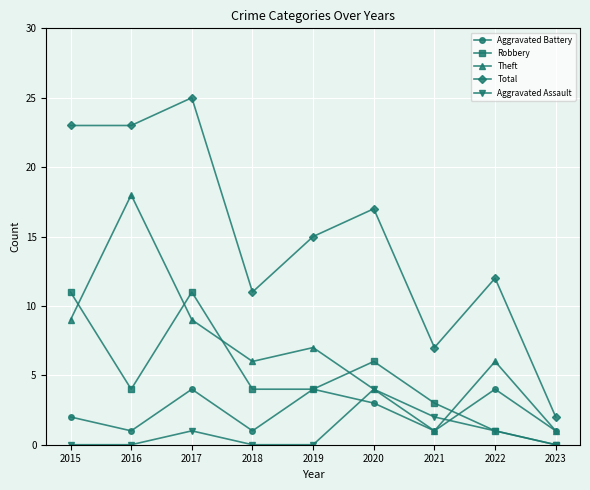

How many intersections are there between Theft and Robbery?

5